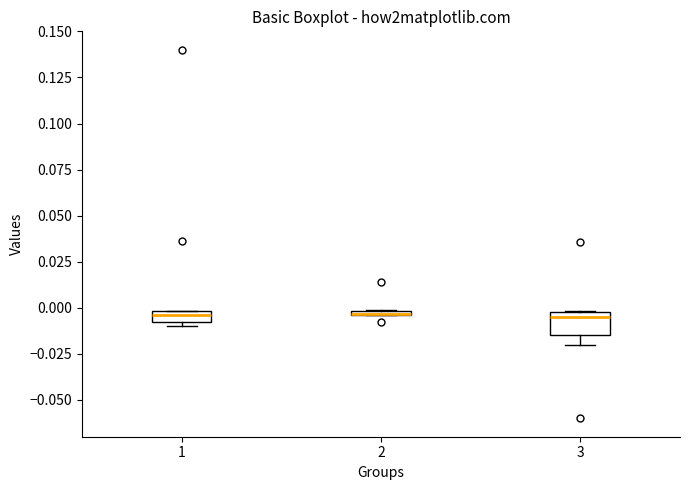

Comparing the boxes themselves (not the whiskers), which one is the tallest?

3